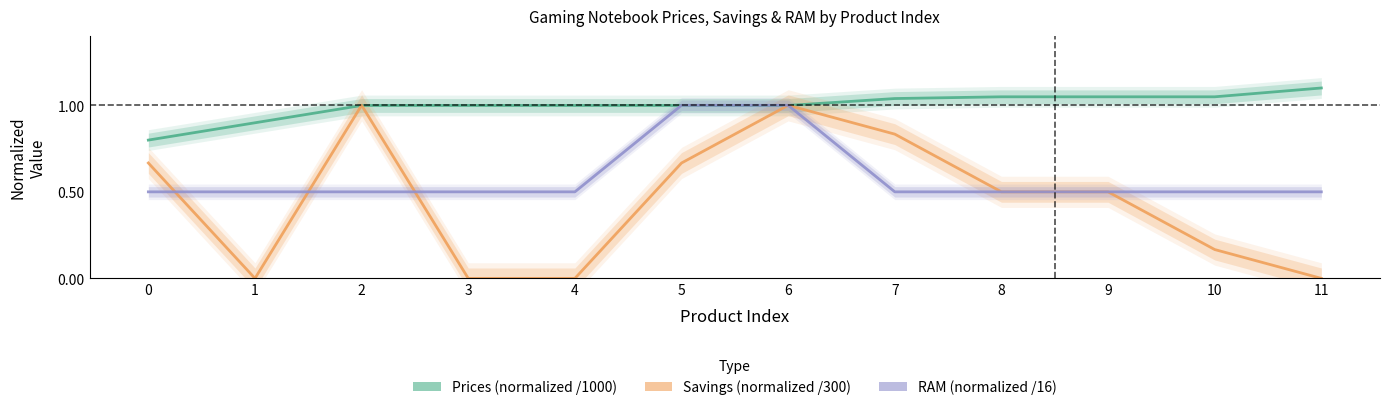

How many lines are shown in the chart?

3